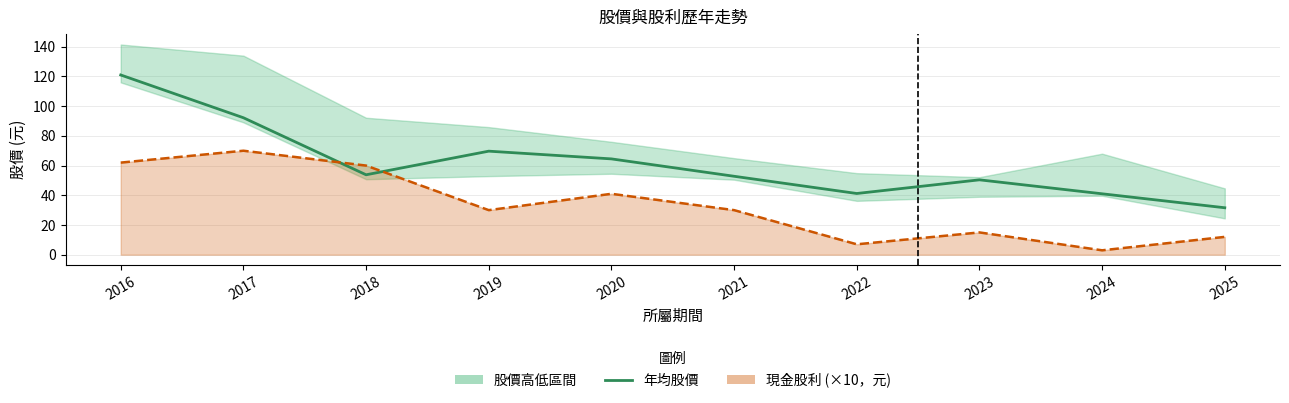

The value at 2025 is 21.0. True or false?

False